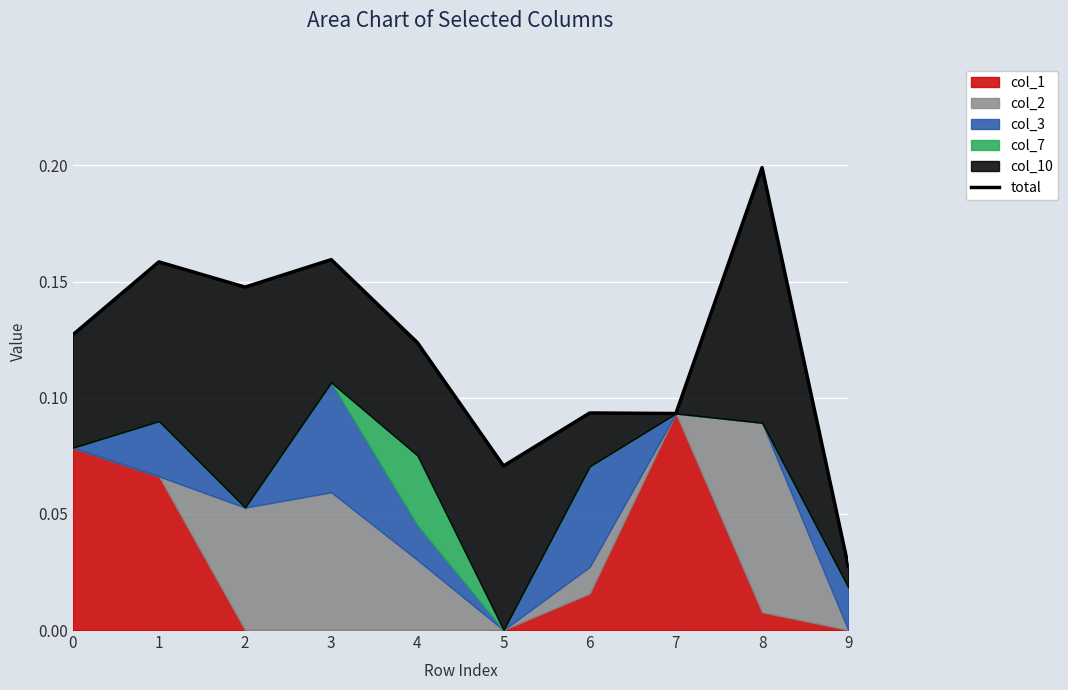

At which label is the value closest to 0?

9